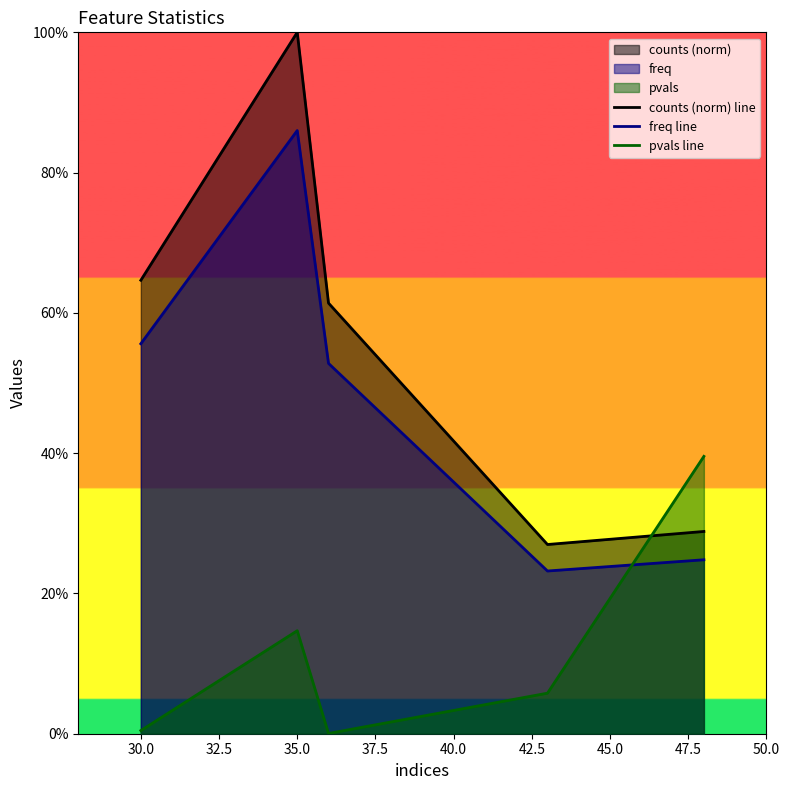

Does the chart have visible grid lines?

No